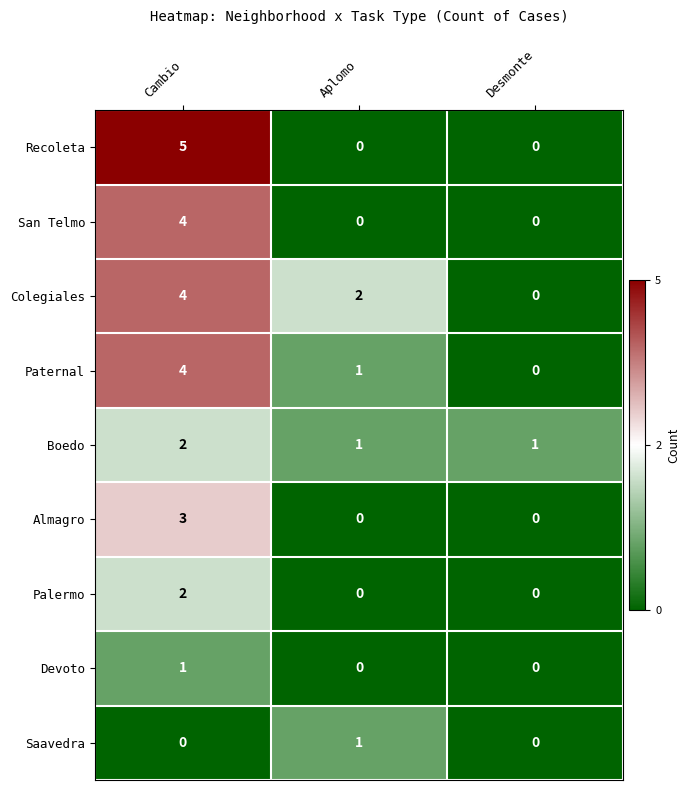

Reading right to left, extract all data points from this chart.

Recoleta: Desmonte=0	Aplomo=0	Cambio=5
San Telmo: Desmonte=0	Aplomo=0	Cambio=4
Colegiales: Desmonte=0	Aplomo=2	Cambio=4
Paternal: Desmonte=0	Aplomo=1	Cambio=4
Boedo: Desmonte=1	Aplomo=1	Cambio=2
Almagro: Desmonte=0	Aplomo=0	Cambio=3
Palermo: Desmonte=0	Aplomo=0	Cambio=2
Devoto: Desmonte=0	Aplomo=0	Cambio=1
Saavedra: Desmonte=0	Aplomo=1	Cambio=0